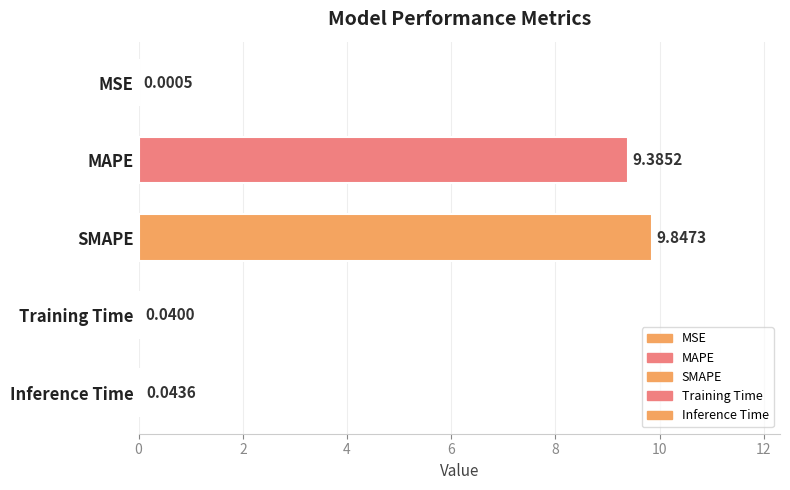

What is the maximum value shown in the chart?

9.8